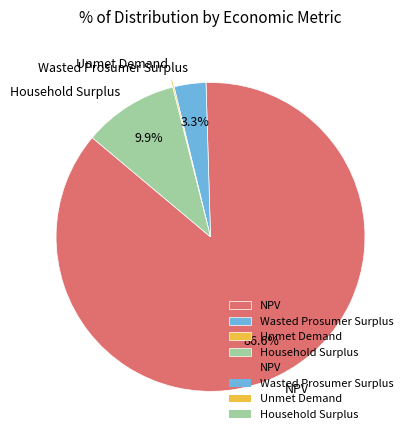

Which has a higher value, Household Surplus or NPV?

NPV